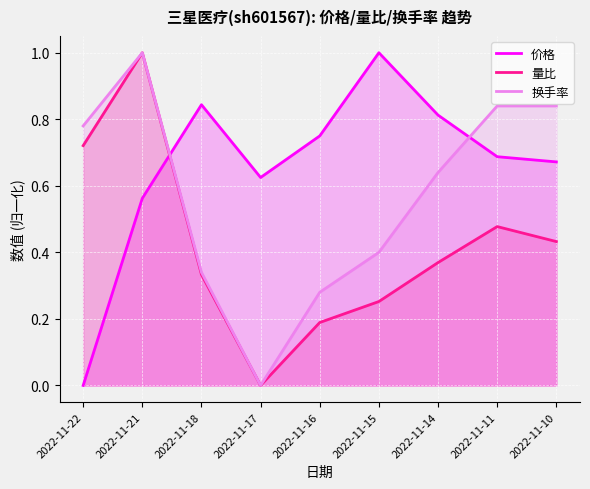

How many categories are shown in the chart?

9